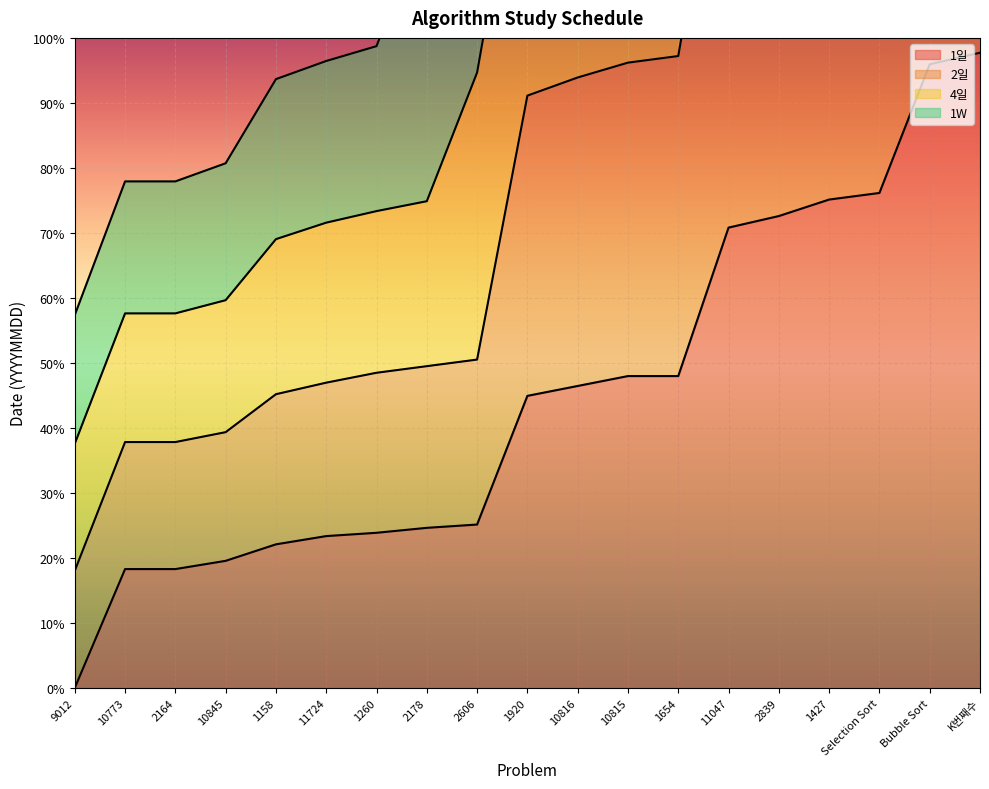

The value of 1일 at 1260 is 23.9. True or false?

True